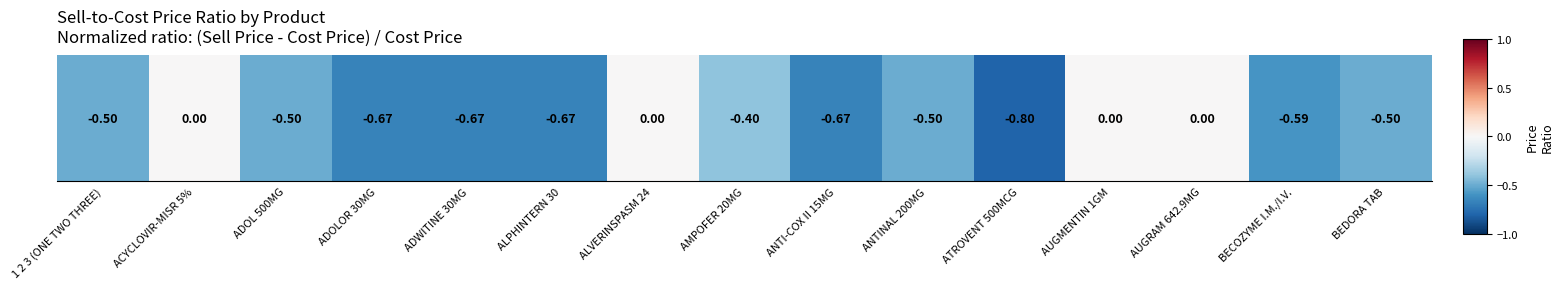

Reading left to right, transcribe all the data shown in this chart.

1 2 3 (ONE TWO THREE)=-0.5	ACYCLOVIR-MISR 5%=0.0	ADOL 500MG=-0.5	ADOLOR 30MG=-0.7	ADWITINE 30MG=-0.7	ALPHINTERN 30=-0.7	ALVERINSPASM 24=0.0	AMPOFER 20MG=-0.4	ANTI-COX II 15MG=-0.7	ANTINAL 200MG=-0.5	ATROVENT 500MCG=-0.8	AUGMENTIN 1GM=0.0	AUGRAM 642.9MG=0.0	BECOZYME I.M./I.V.=-0.6	BEDORA TAB=-0.5